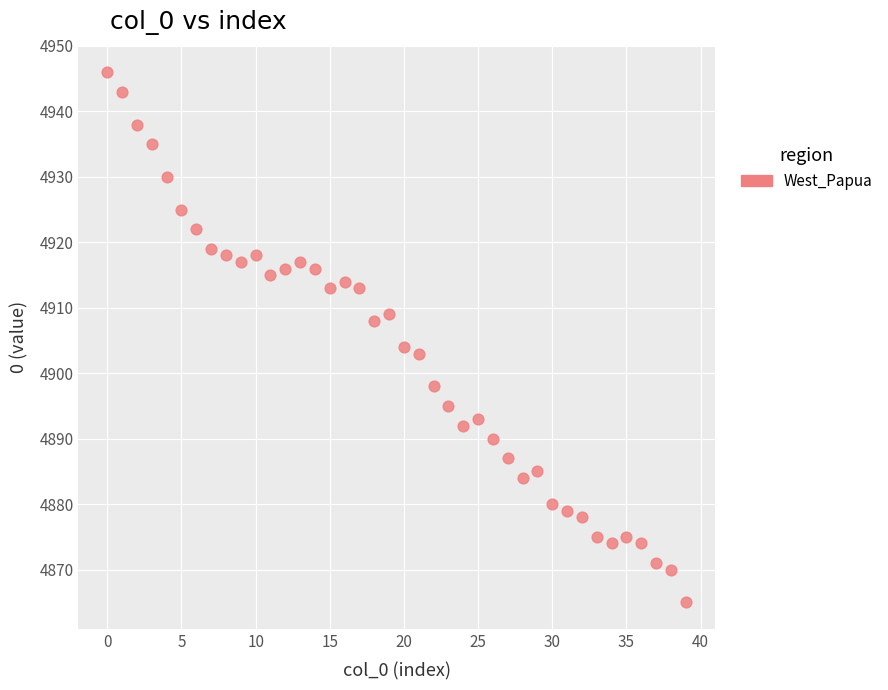

What is the range of Y values (max minus min)?

81